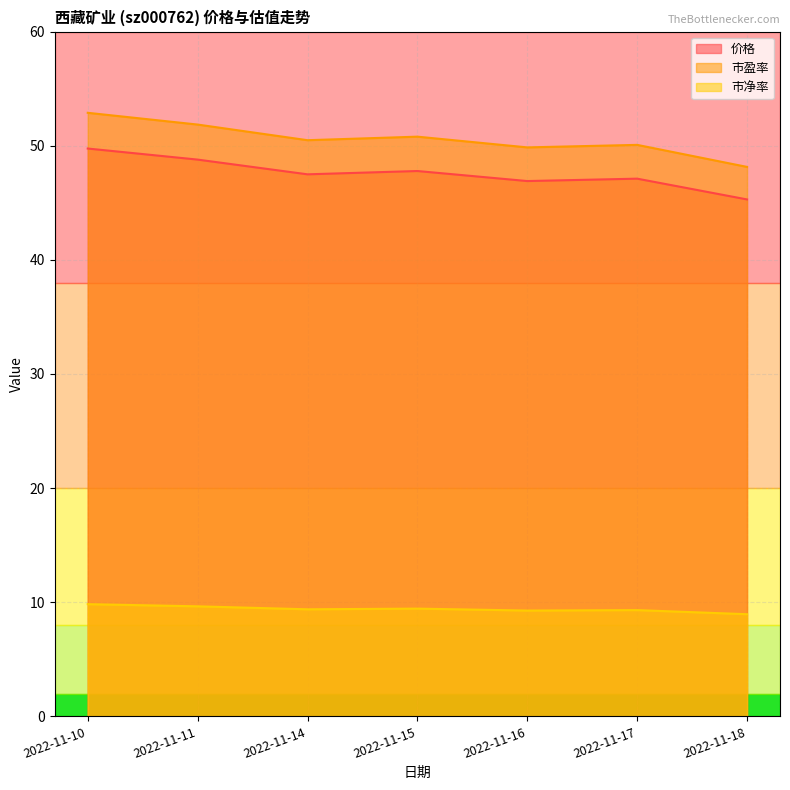

True or false: 市净率 and 市盈率 intersect in this chart.

False